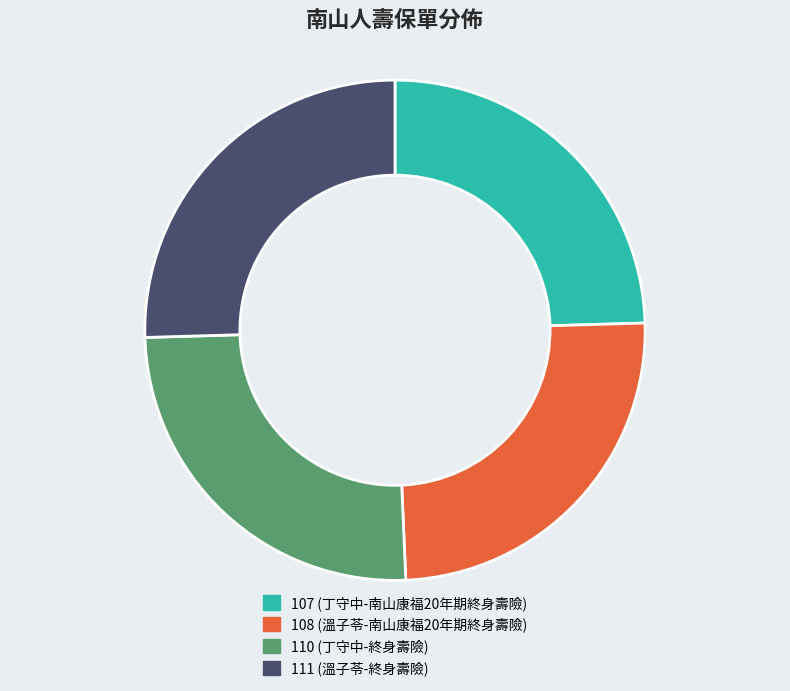

What is the ratio of the value at 107 (丁守中-南山康福20年期終身壽險) to the value at 111 (溫子苓-終身壽險)?

1.0